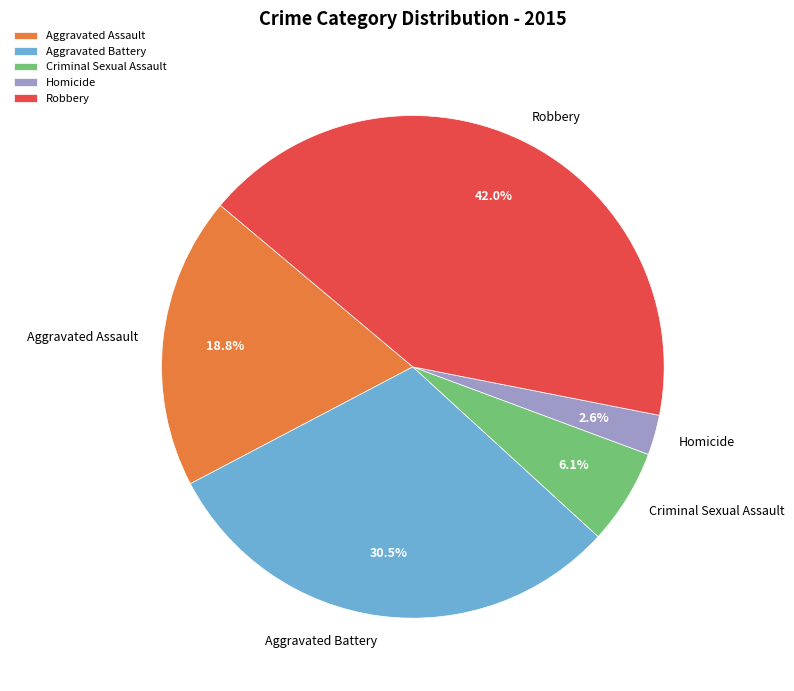

What is the smallest slice in the pie chart?

Homicide